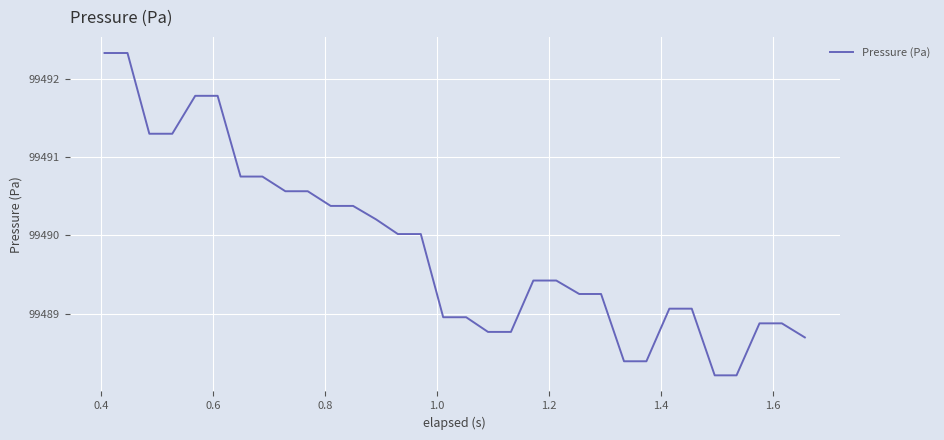

How many lines are shown in the chart?

1